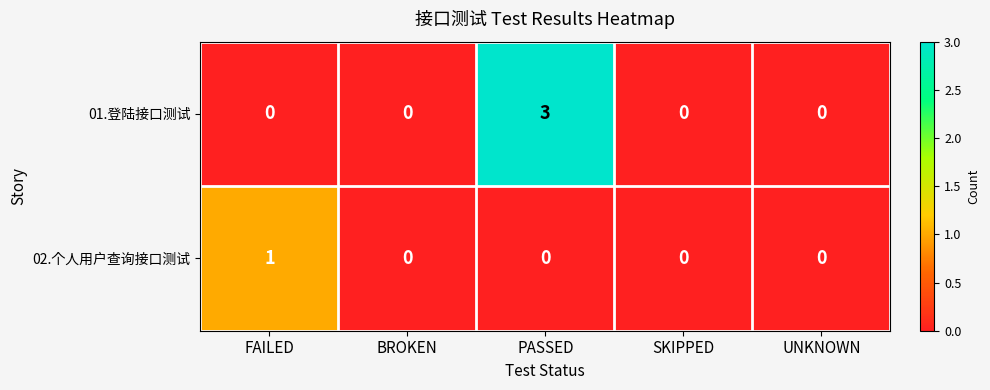

What is the sum of the 01.登陆接口测试 values at UNKNOWN and PASSED?

3